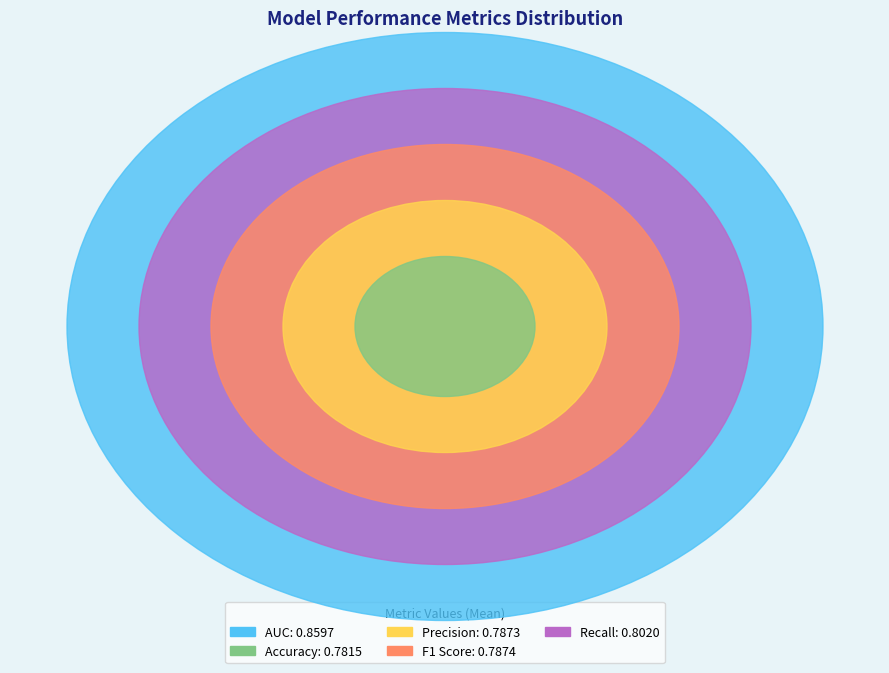

What is the largest slice in the pie chart?

AUC